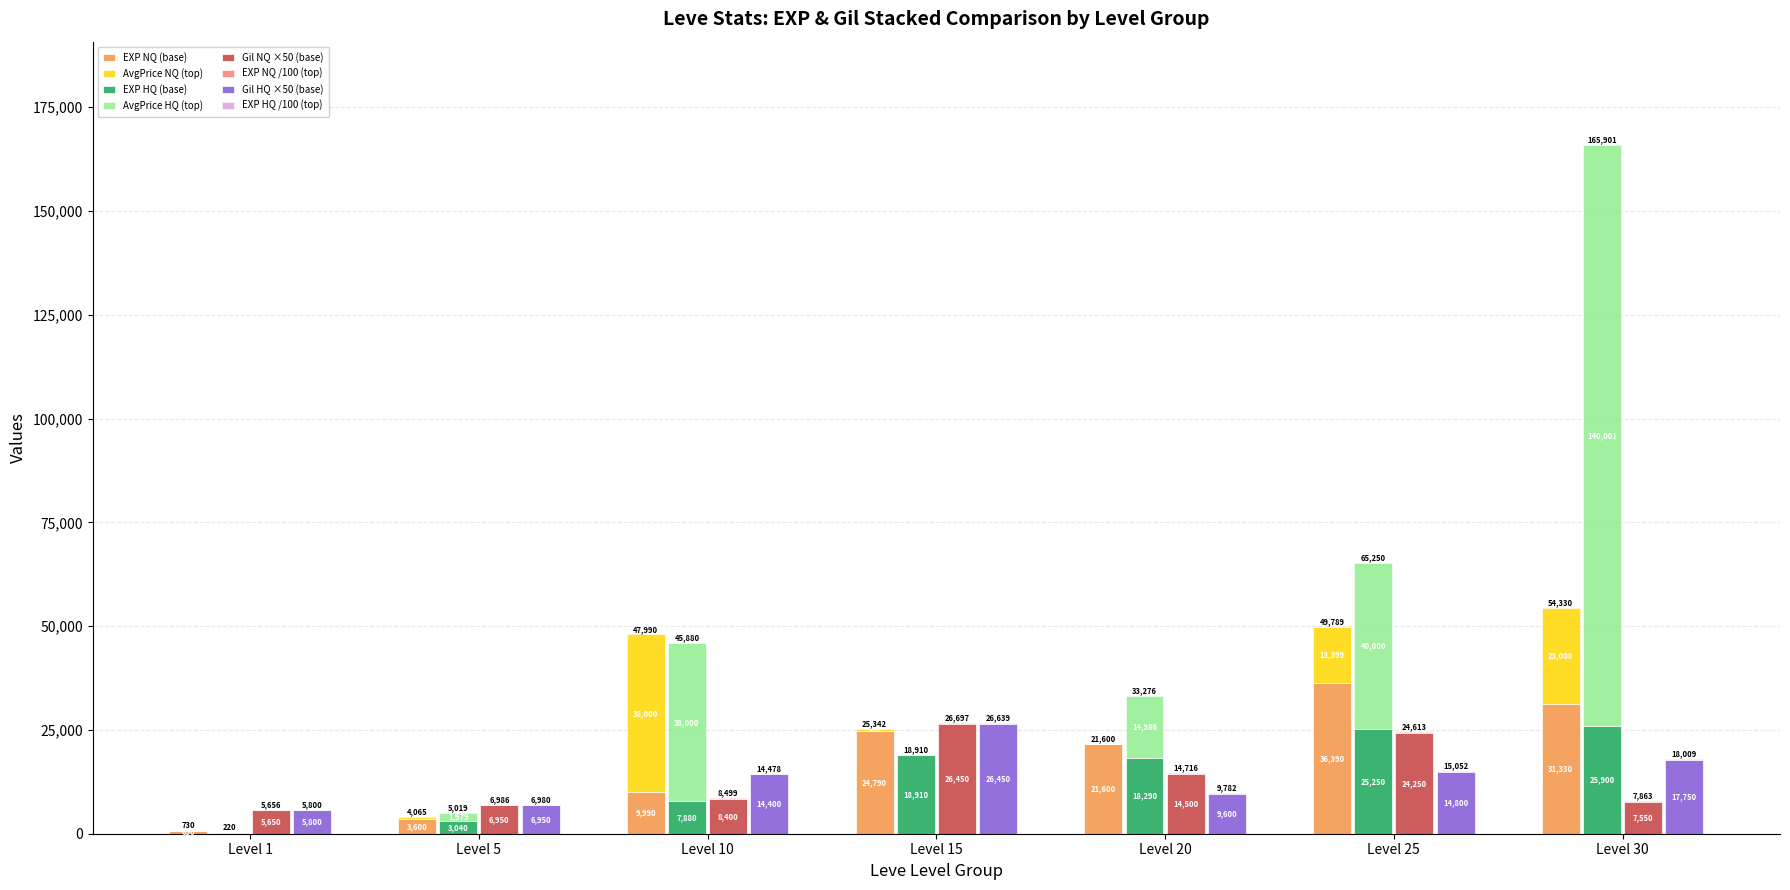

Rank the series by their maximum value, from lowest to highest.

Leve EXP (HQ), Leve Gil (NQ), Leve Gil (HQ), Leve EXP (NQ), currentAveragePriceHQ